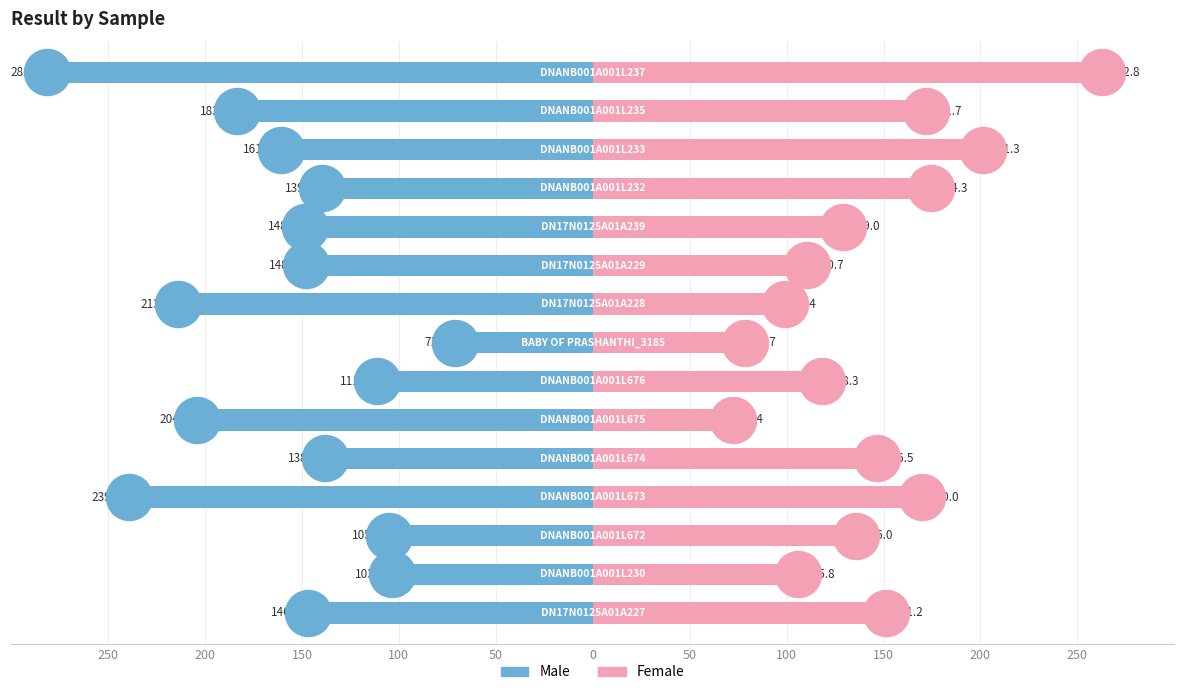

Which series has the largest Y range (max minus min)?

Male